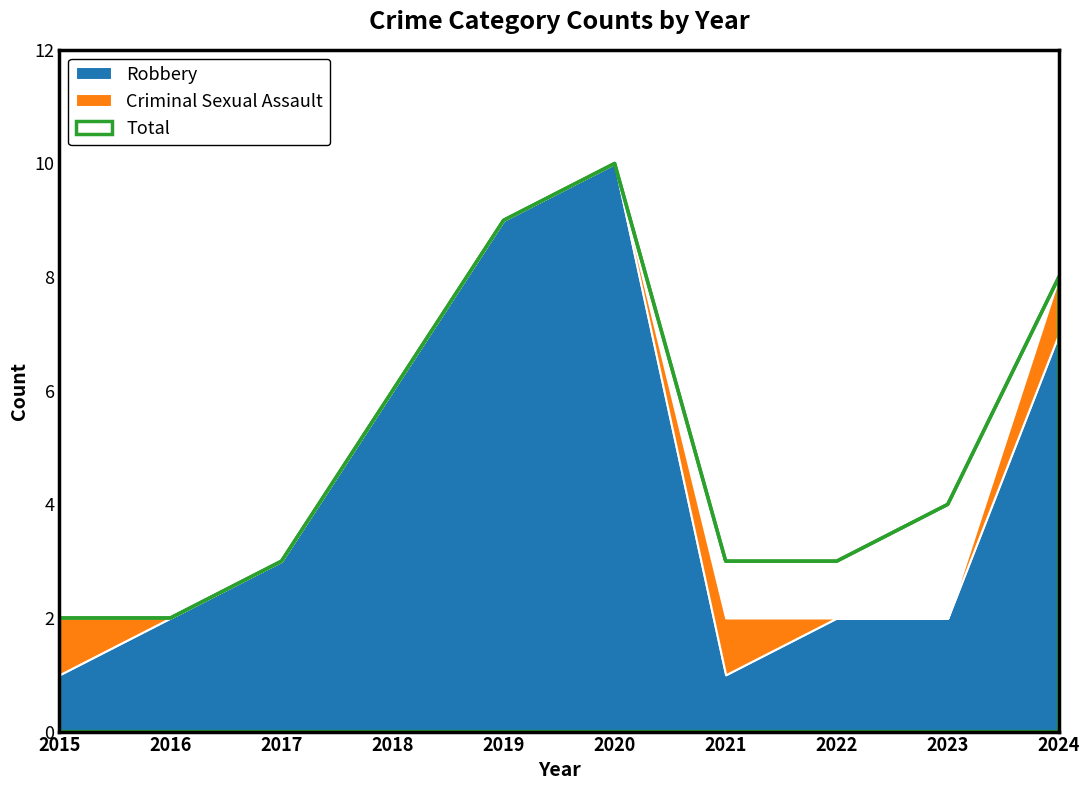

Reading right to left, list all the values displayed in this chart.

Robbery: 2024=7	2023=2	2022=2	2021=1	2020=10	2019=9	2018=6	2017=3	2016=2	2015=1
Criminal Sexual Assault: 2024=1	2023=0	2022=0	2021=1	2020=0	2019=0	2018=0	2017=0	2016=0	2015=1
Total: 2024=8	2023=4	2022=3	2021=3	2020=10	2019=9	2018=6	2017=3	2016=2	2015=2